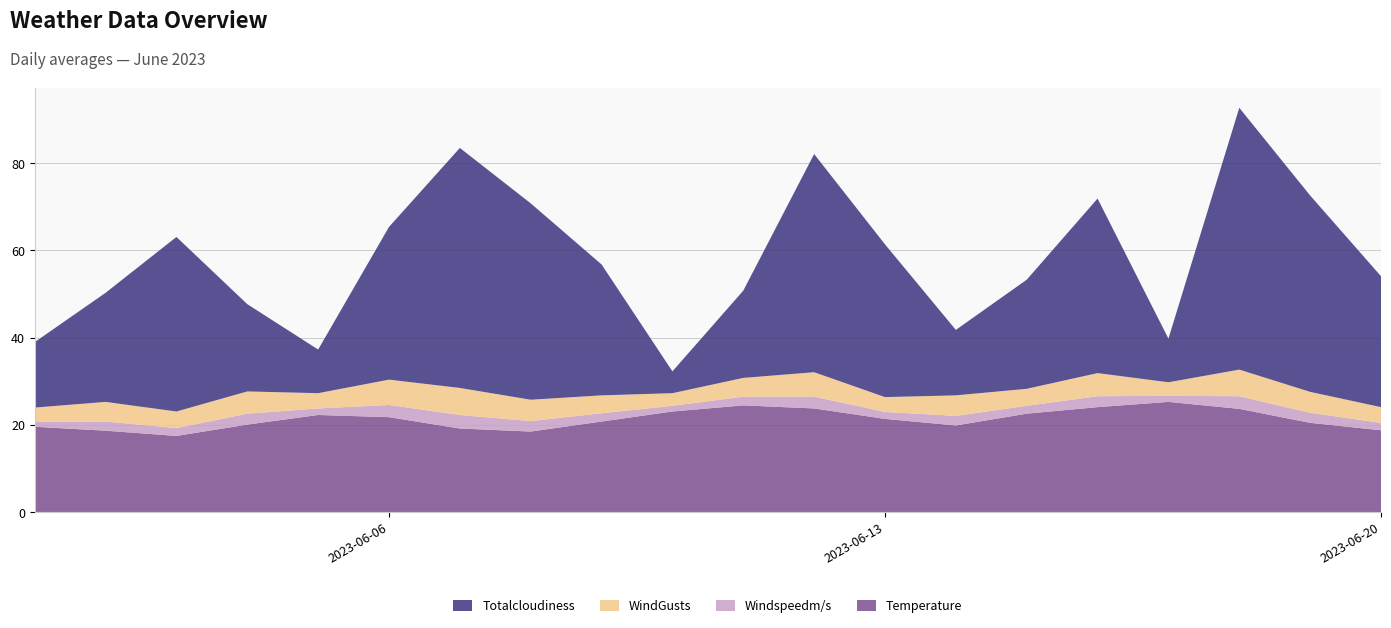

Reading left to right, list all the values displayed in this chart.

Temperature: 2023-06-01=19.6	2023-06-02=18.7	2023-06-03=17.5	2023-06-04=20.1	2023-06-05=22.3	2023-06-06=21.8	2023-06-07=19.2	2023-06-08=18.5	2023-06-09=20.8	2023-06-10=23.1	2023-06-11=24.5	2023-06-12=23.8	2023-06-13=21.4	2023-06-14=19.9	2023-06-15=22.6	2023-06-16=24.1	2023-06-17=25.3	2023-06-18=23.7	2023-06-19=20.5	2023-06-20=18.8
Windspeedm/s: 2023-06-01=1.2	2023-06-02=2.1	2023-06-03=1.8	2023-06-04=2.5	2023-06-05=1.5	2023-06-06=2.8	2023-06-07=3.1	2023-06-08=2.4	2023-06-09=1.9	2023-06-10=1.3	2023-06-11=2.0	2023-06-12=2.7	2023-06-13=1.6	2023-06-14=2.2	2023-06-15=1.8	2023-06-16=2.5	2023-06-17=1.4	2023-06-18=2.9	2023-06-19=2.3	2023-06-20=1.7
WindGusts: 2023-06-01=3.2	2023-06-02=4.5	2023-06-03=3.8	2023-06-04=5.1	2023-06-05=3.5	2023-06-06=5.8	2023-06-07=6.2	2023-06-08=4.9	2023-06-09=4.1	2023-06-10=2.9	2023-06-11=4.3	2023-06-12=5.6	2023-06-13=3.4	2023-06-14=4.7	2023-06-15=3.9	2023-06-16=5.3	2023-06-17=3.1	2023-06-18=6.1	2023-06-19=4.8	2023-06-20=3.6
Totalcloudiness: 2023-06-01=15.0	2023-06-02=25.0	2023-06-03=40.0	2023-06-04=20.0	2023-06-05=10.0	2023-06-06=35.0	2023-06-07=55.0	2023-06-08=45.0	2023-06-09=30.0	2023-06-10=5.0	2023-06-11=20.0	2023-06-12=50.0	2023-06-13=35.0	2023-06-14=15.0	2023-06-15=25.0	2023-06-16=40.0	2023-06-17=10.0	2023-06-18=60.0	2023-06-19=45.0	2023-06-20=30.0